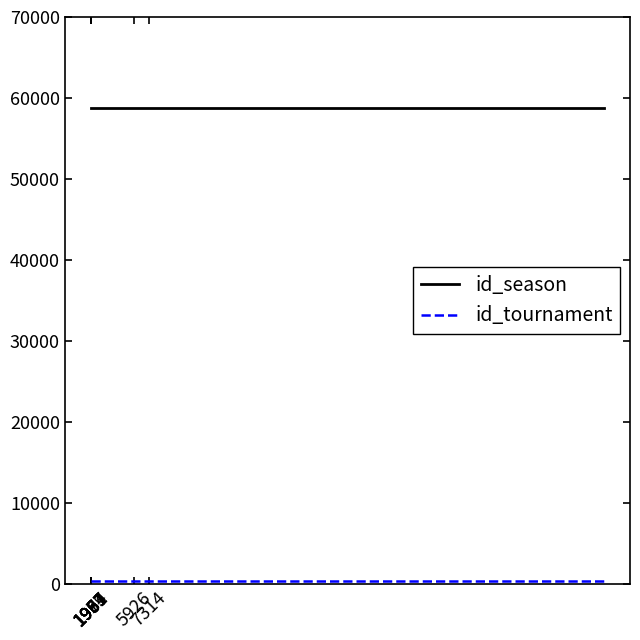

Does the chart have visible grid lines?

No